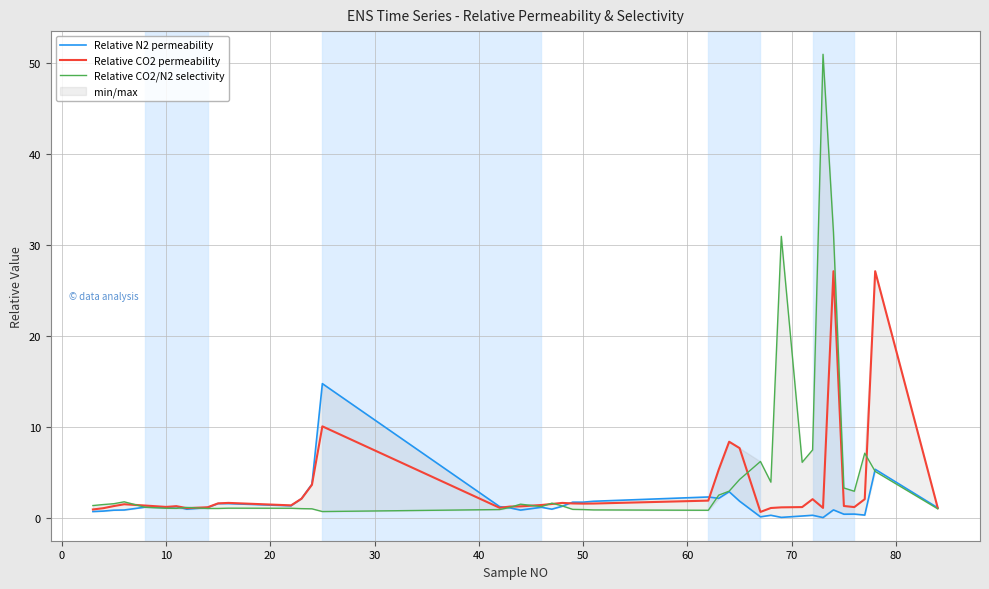

True or false: Relative CO2 permeability has a value of 1.3 at 50.

True